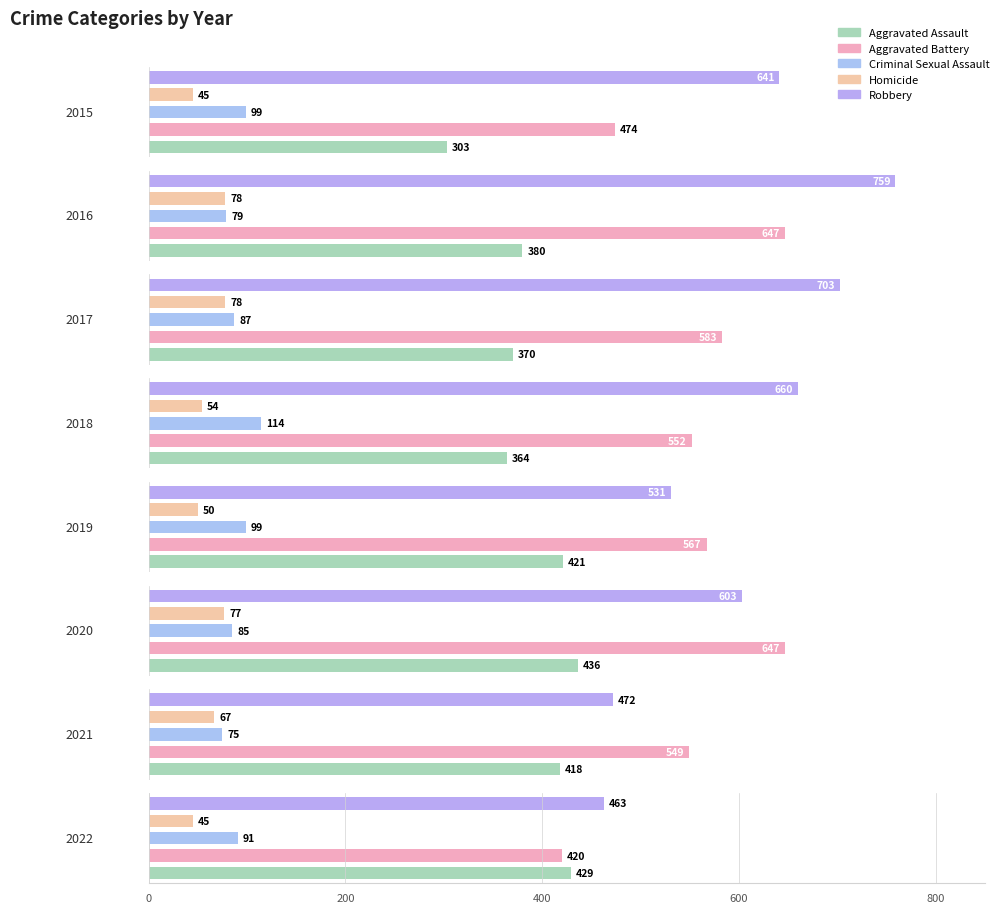

What are all the series names shown in the legend?

Aggravated Assault, Aggravated Battery, Criminal Sexual Assault, Homicide, Robbery